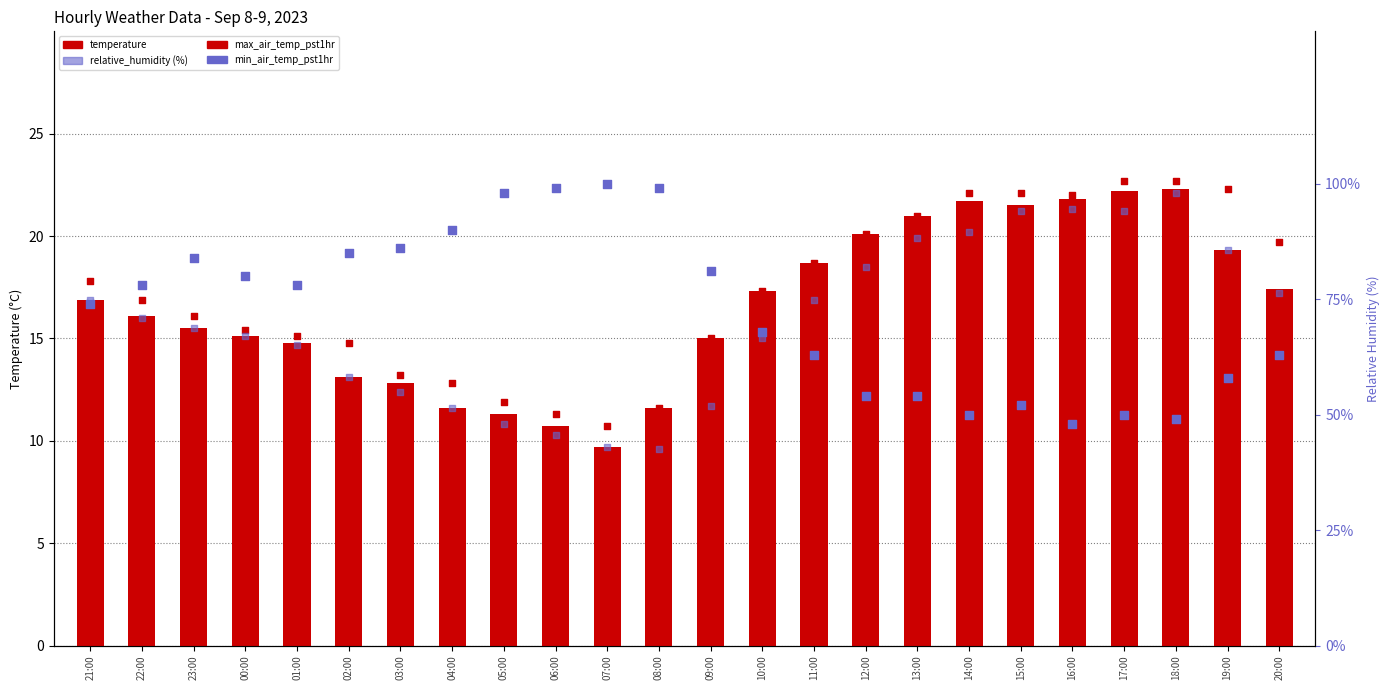

At which category is the sum across all series the highest?

05:00